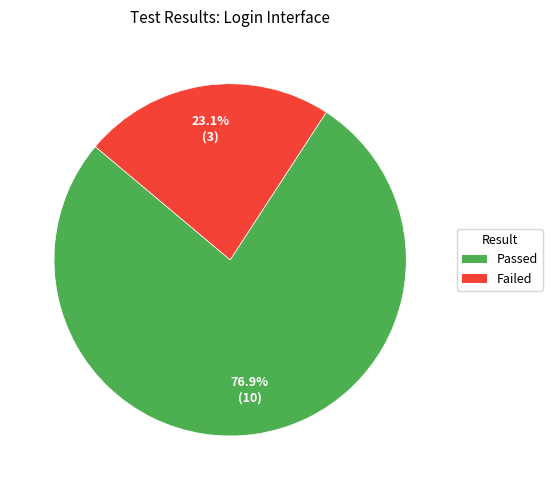

Count the number of slices in the pie.

2